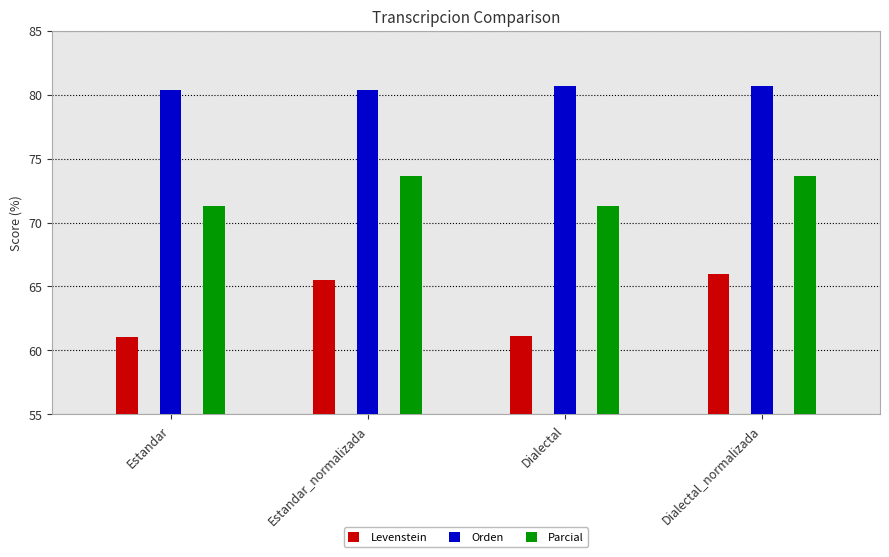

Which series has the widest spread of values?

Levenstein